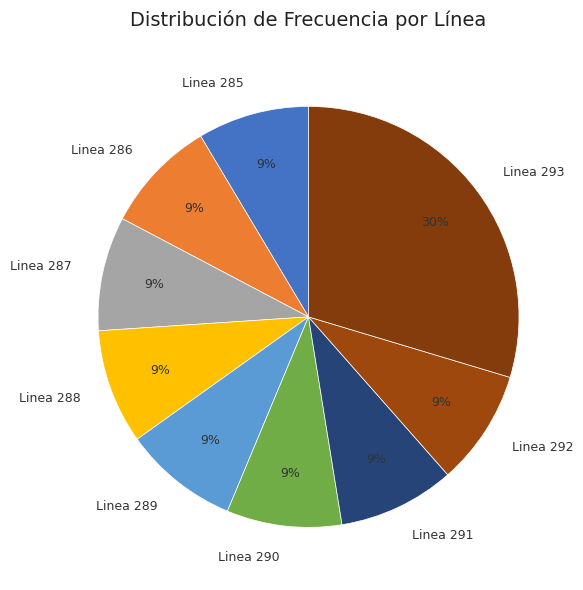

What percentage is the Linea 290 slice, to the nearest percent?

9%